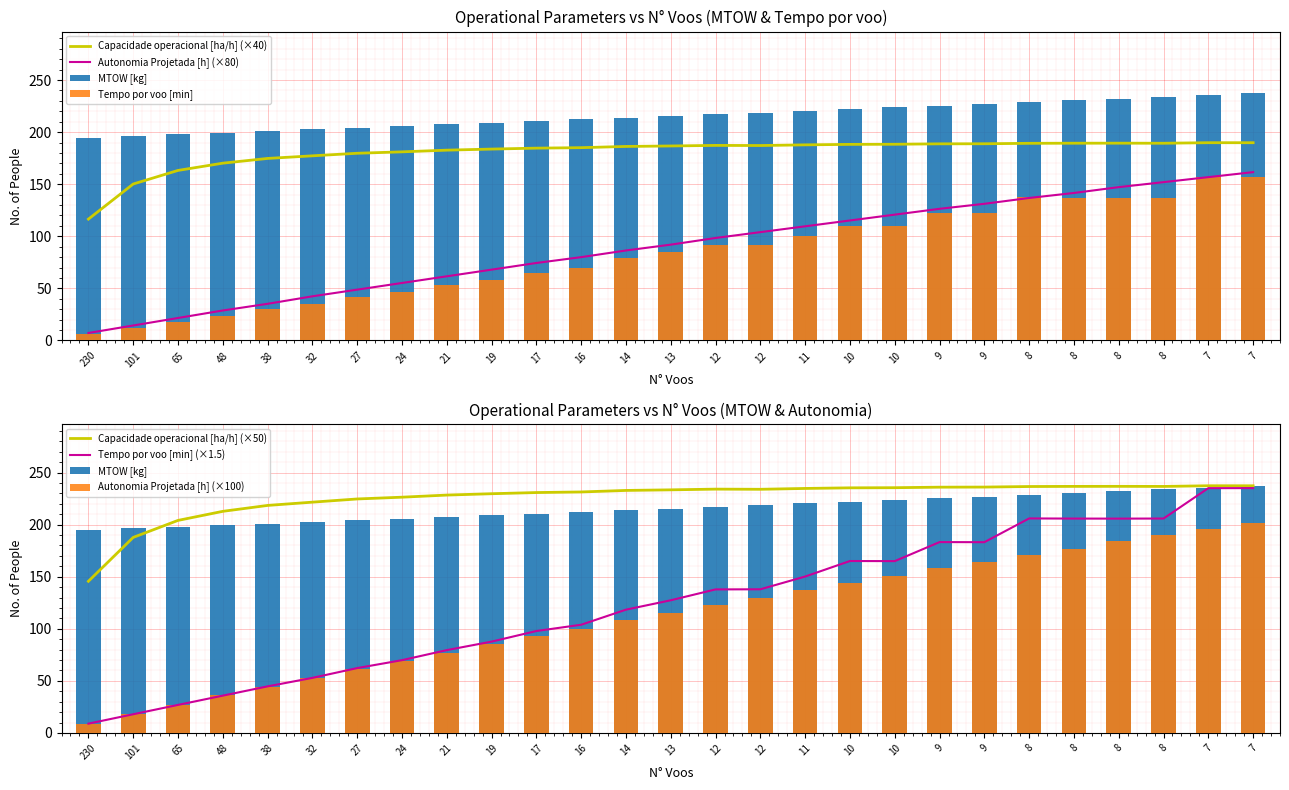

What is the sum of the MTOW [kg] values at 48 and 38?

400.4